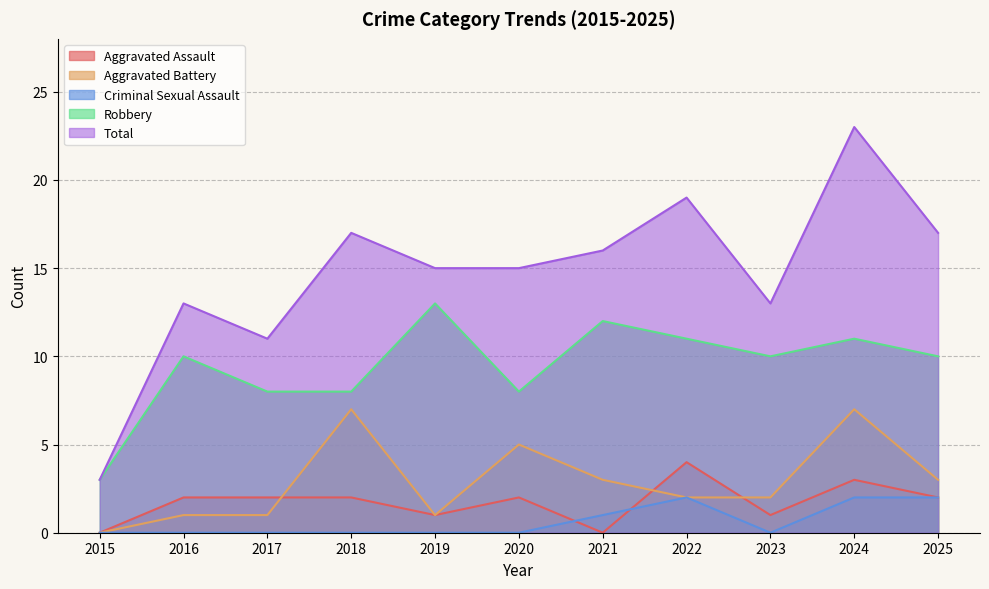

Rank the series at 2016 from highest to lowest value.

Total, Robbery, Aggravated Assault, Aggravated Battery, Criminal Sexual Assault